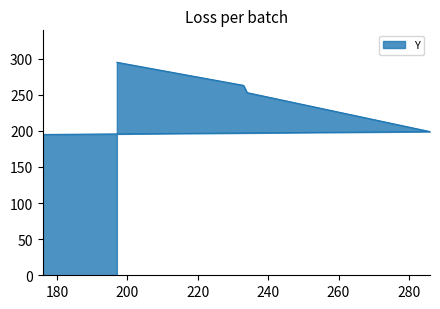

What is the sum of the values at 234 and 233?

516